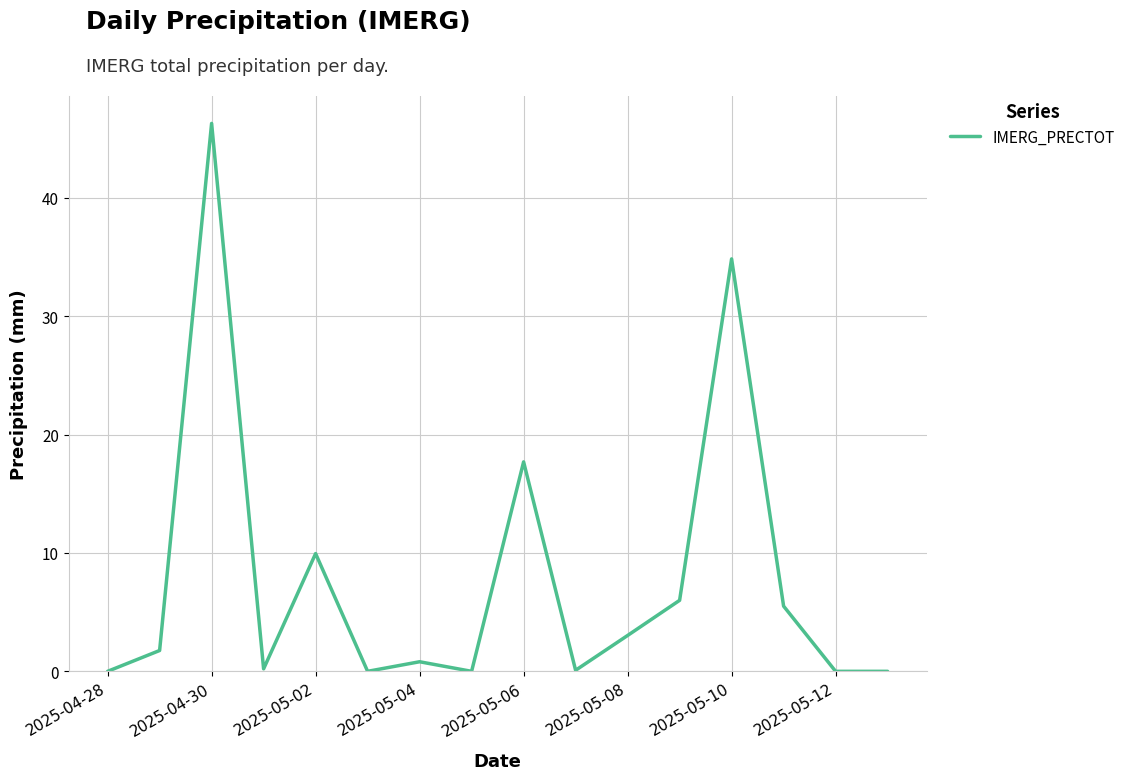

What is the maximum value shown in the chart?

46.3